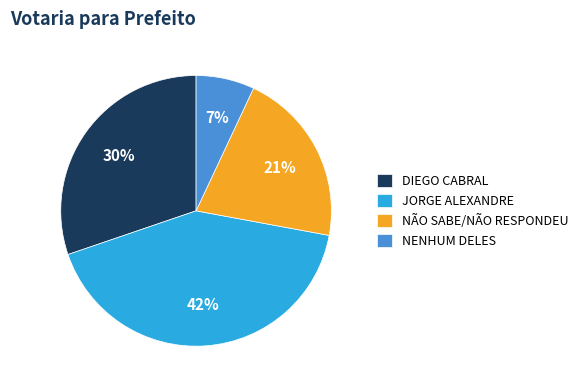

How many segments does this pie chart have?

4